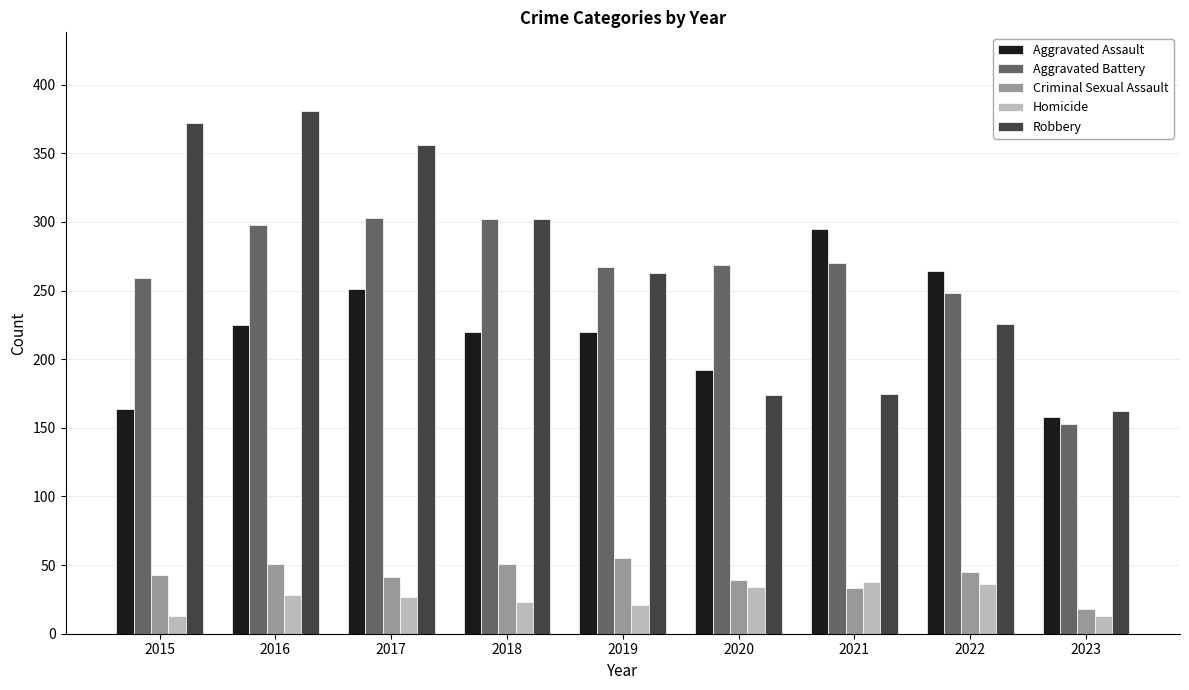

The Aggravated Battery series shows 173 at 2017. True or false?

False